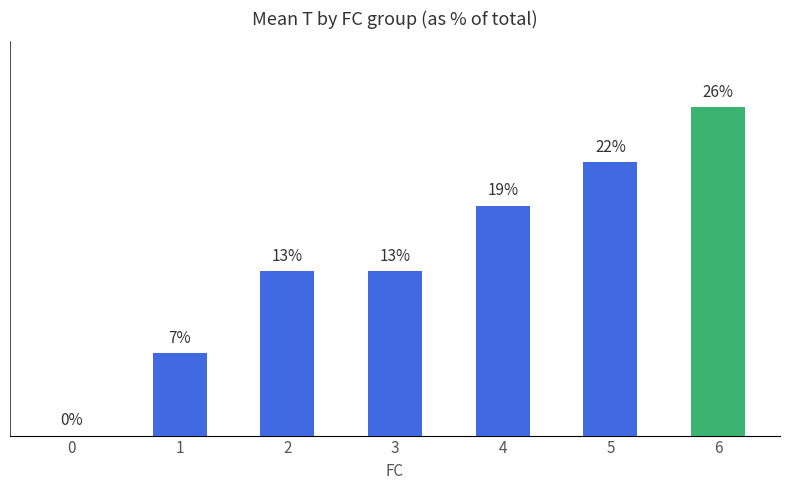

The chart shows a value of 22.0 at 5. True or false?

True